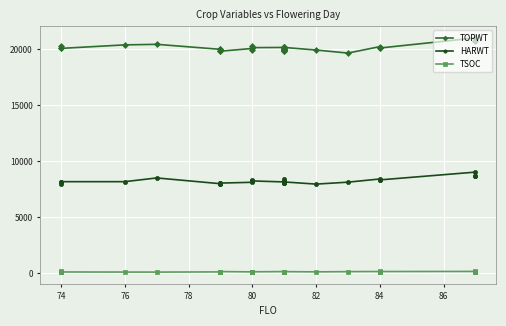

Which series has the largest total across all categories?

TOPWT